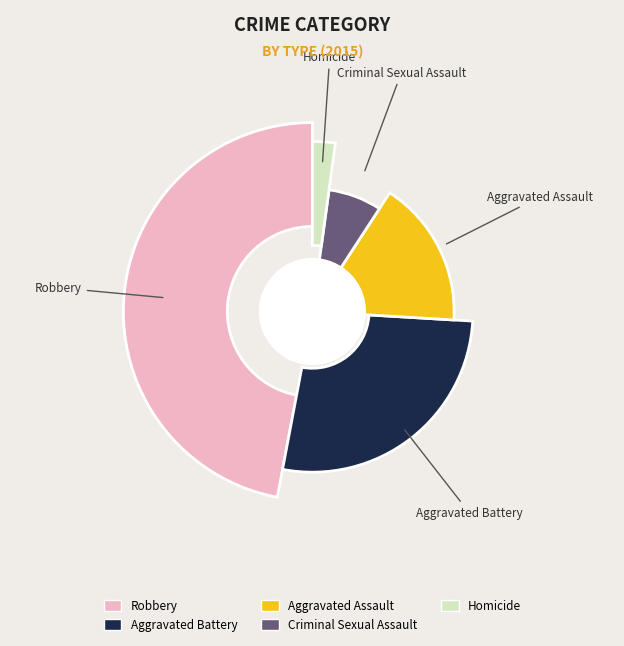

To the nearest percent, what is the average slice percentage?

20%